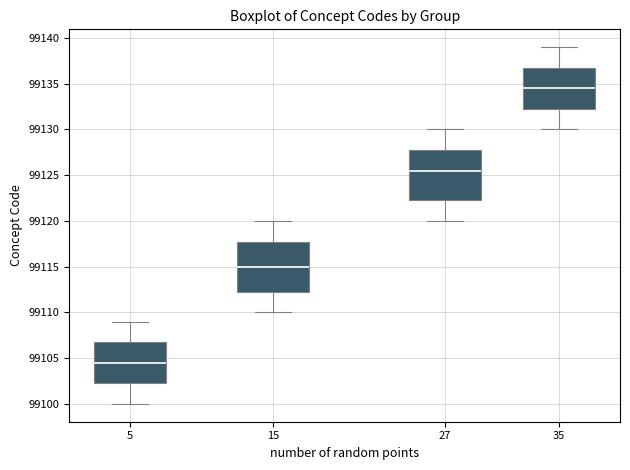

Reading left to right, transcribe this box plot: for each box, give where its median line is, the range the box spans, and where its two whiskers end, as read against the y-axis. The values are not printed on the chart, so give them approximately, as read against the axis.

5: median 99104.5, box 99102.5 to 99107.0, whiskers 99100.0 to 99109.0
15: median 99115.0, box 99112.5 to 99118.0, whiskers 99110.0 to 99120.0
27: median 99125.5, box 99122.5 to 99128.0, whiskers 99120.0 to 99130.0
35: median 99134.5, box 99132.5 to 99137.0, whiskers 99130.0 to 99139.0